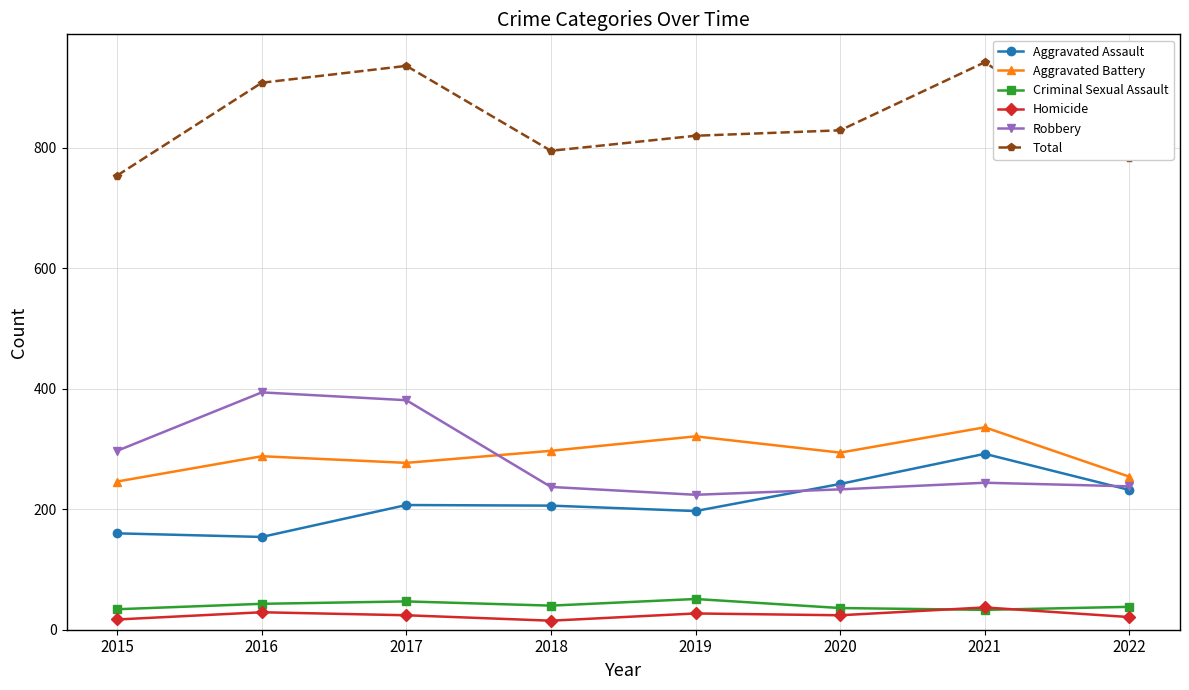

What is the minimum value for Homicide?

15